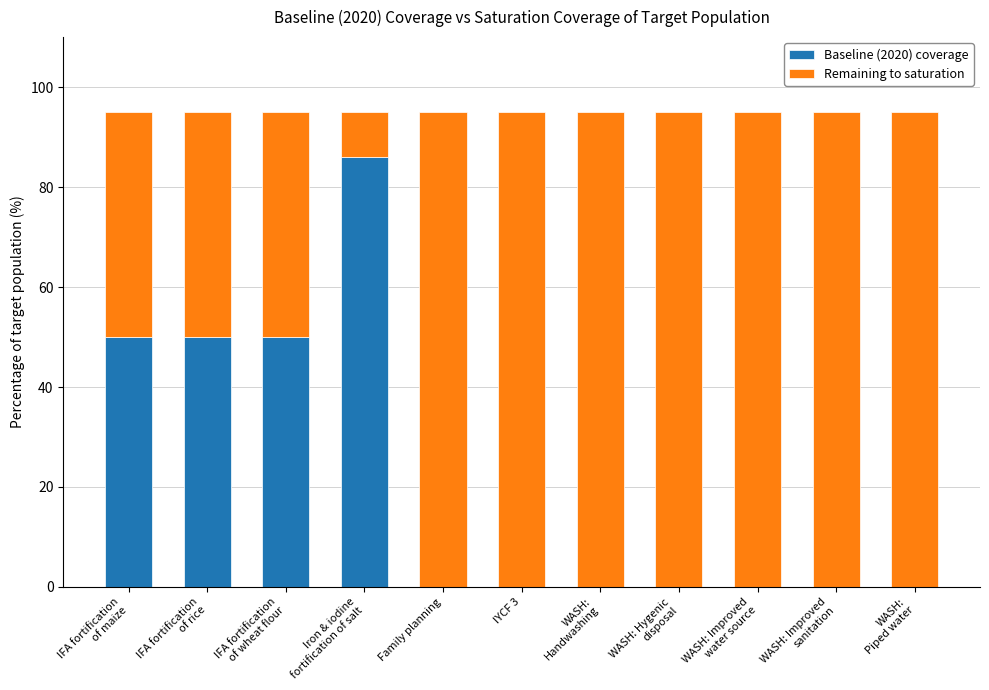

What is the maximum value for Baseline (2020) coverage?

86